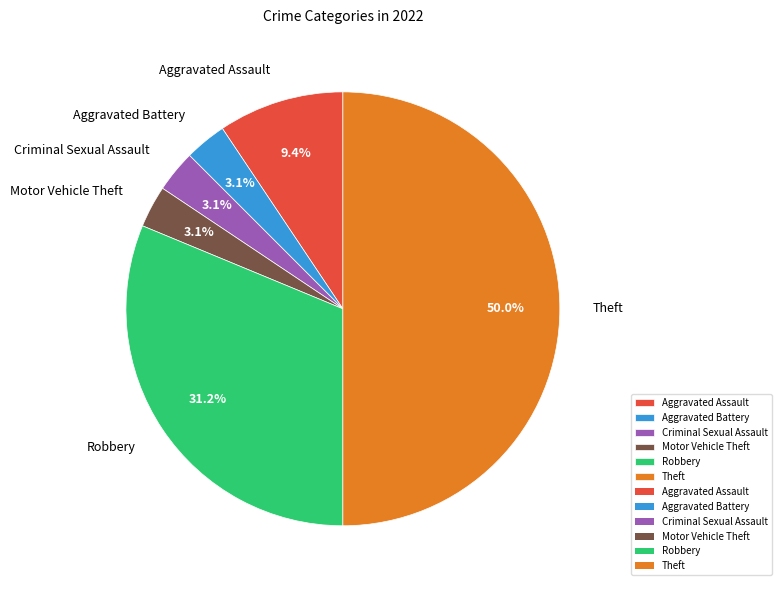

Is it true that Robbery is 41% of the pie?

False